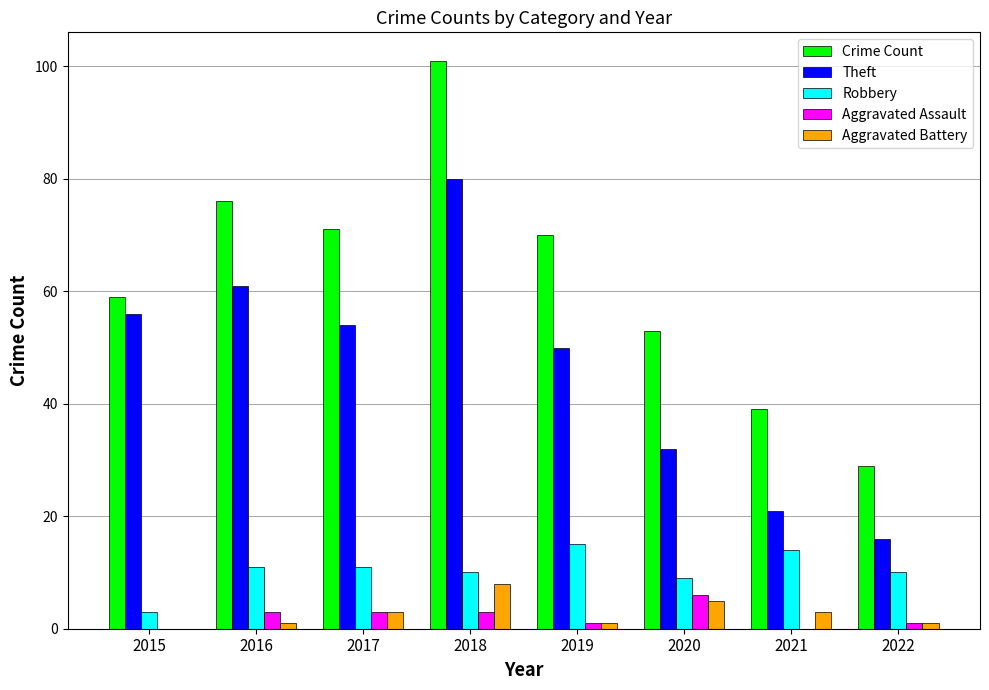

Which series has the widest spread of values?

Crime Count